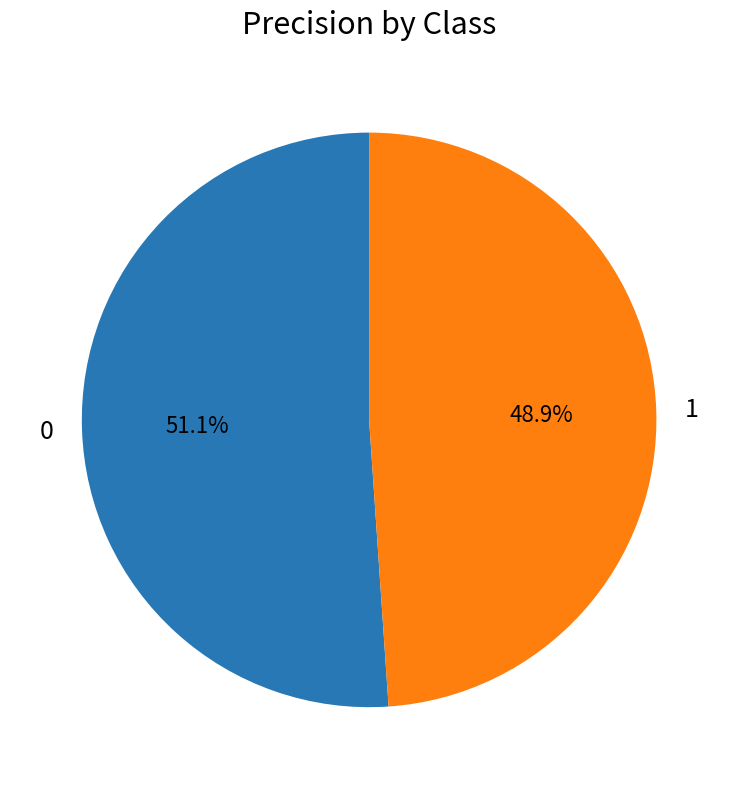

To the nearest percent, what is the difference between the 0 and 1 slice percentages?

2%